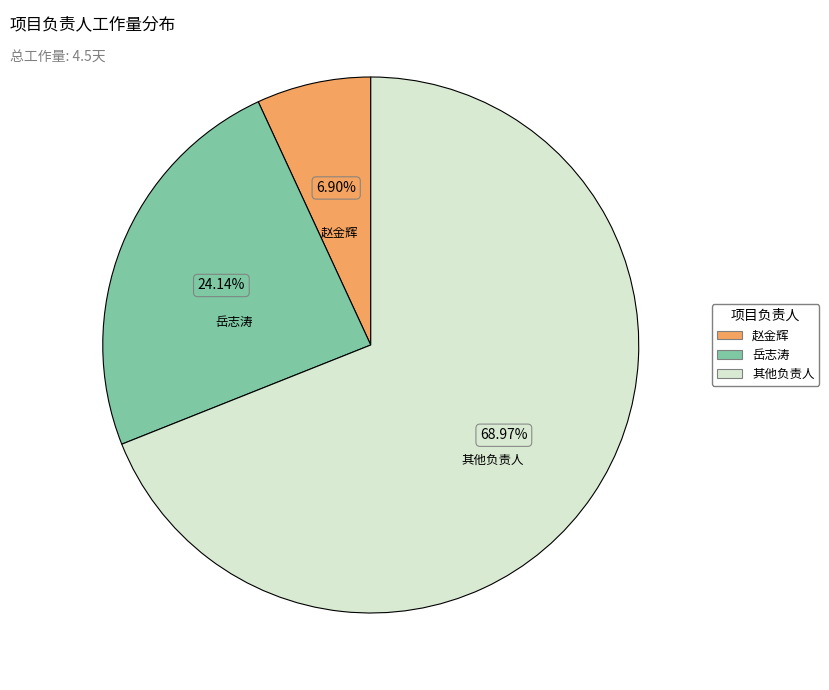

Is there any slice that represents more than half of the pie?

Yes